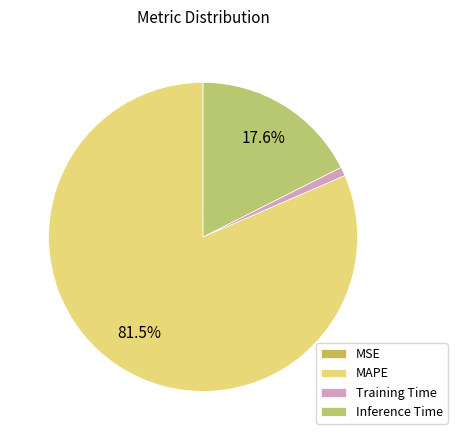

Combined, do MSE and MAPE account for over 50%?

Yes